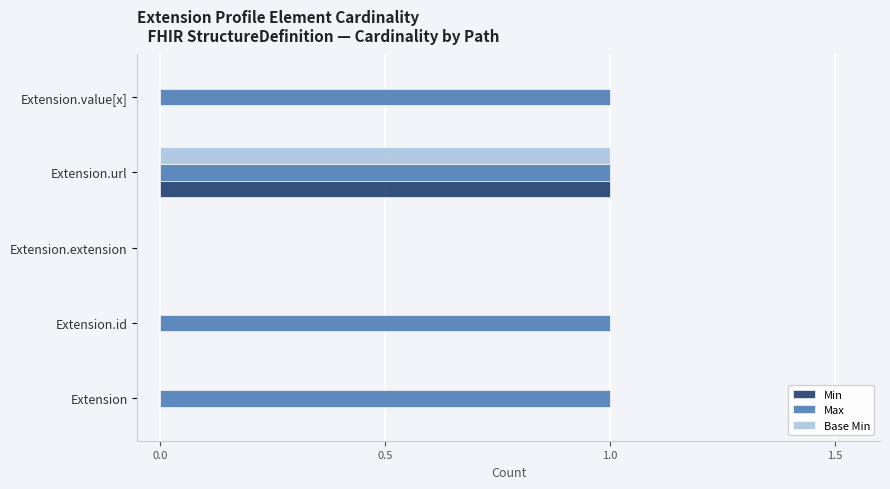

What are all the series names shown in the legend?

Min, Max, Base Min